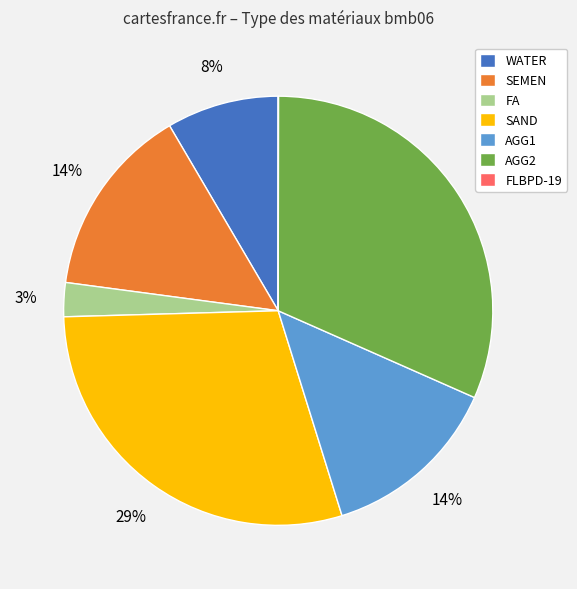

Is there any slice that represents more than half of the pie?

No